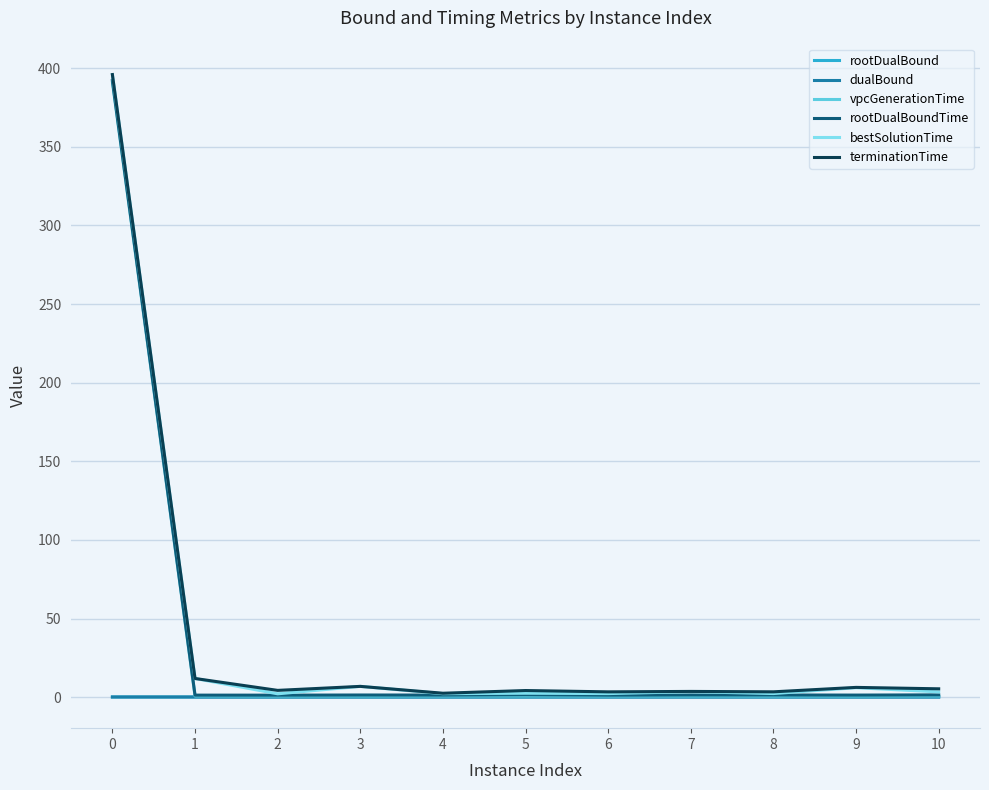

Which series has the largest range (max minus min)?

bestSolutionTime